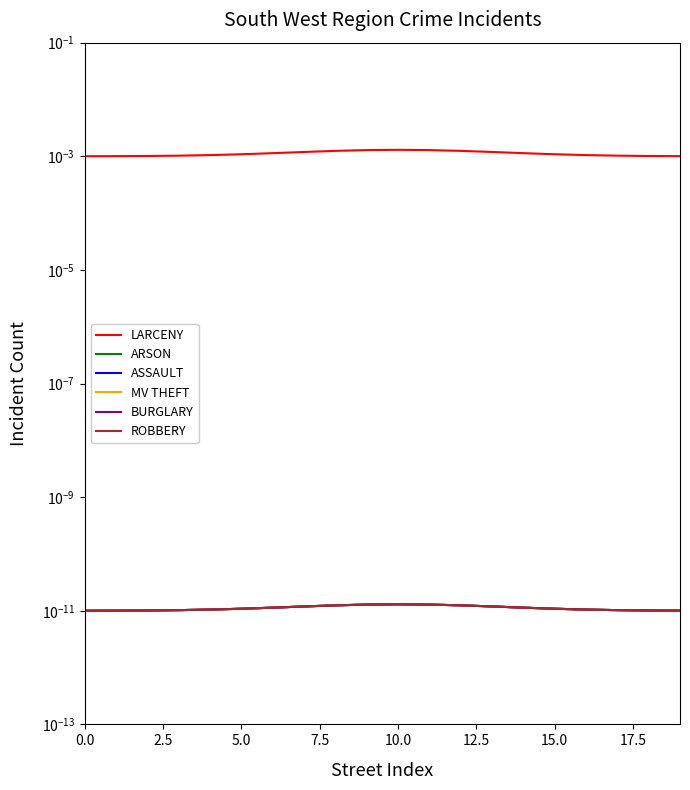

Does the chart have visible grid lines?

No